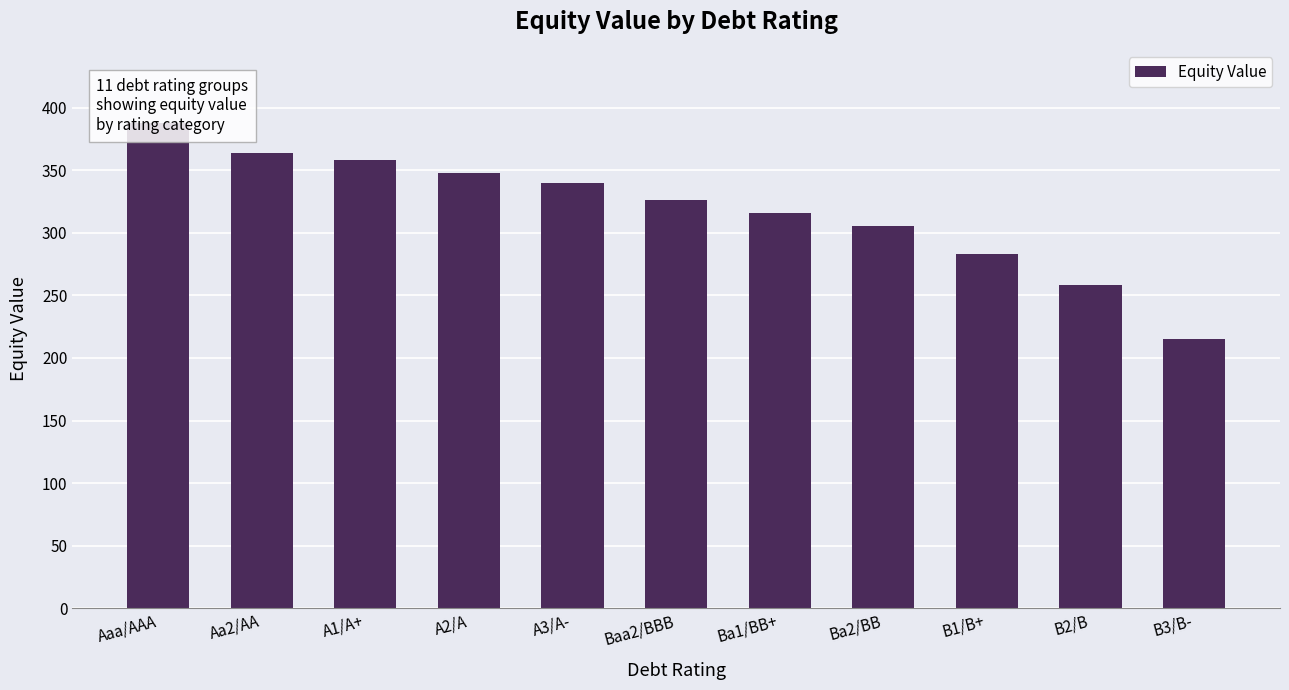

Reading left to right, extract all data points from this chart.

Aaa/AAA=388.0	Aa2/AA=364.0	A1/A+=358.1	A2/A=347.8	A3/A-=339.5	Baa2/BBB=326.3	Ba1/BB+=315.9	Ba2/BB=305.8	B1/B+=283.4	B2/B=258.4	B3/B-=215.5